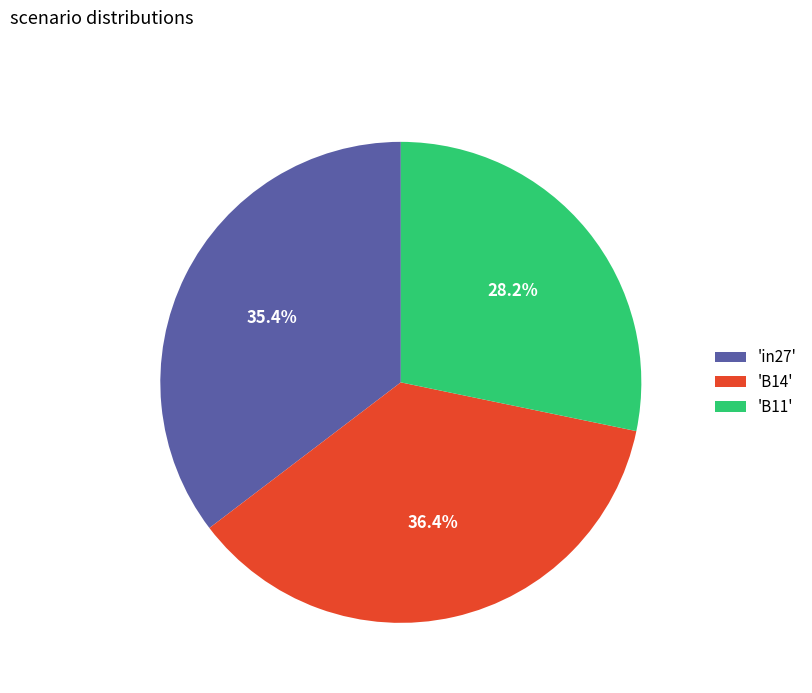

What percentage do 'B11' and 'in27' together represent?

63.6%